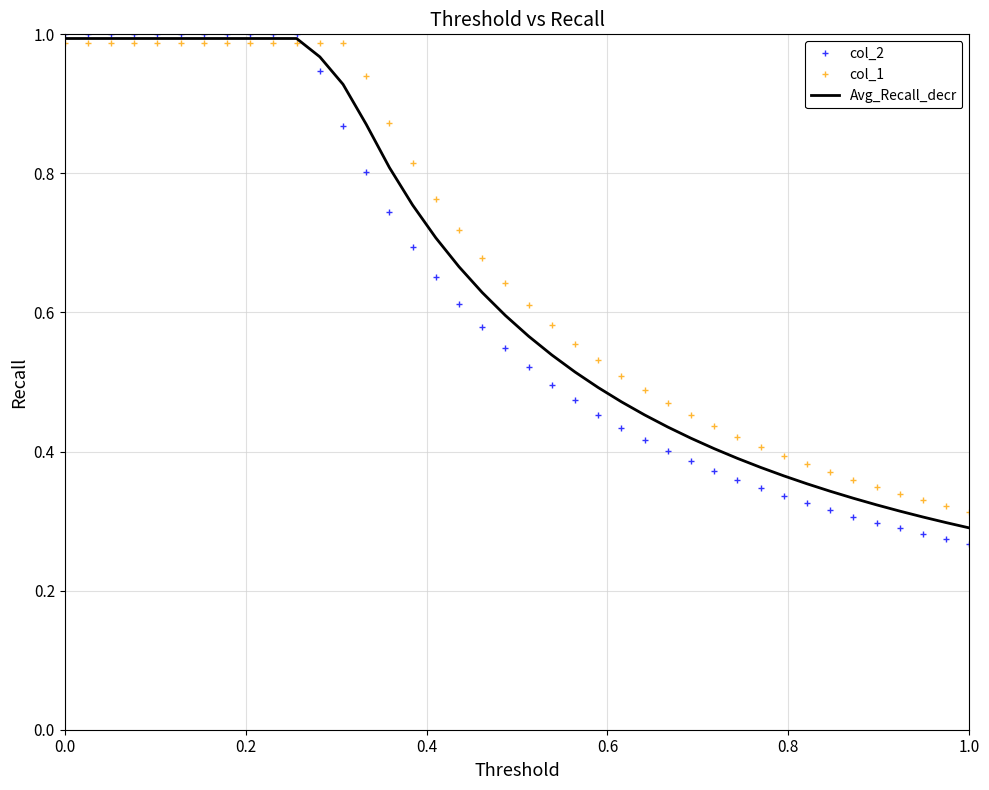

Which series has the widest spread of values?

col_2